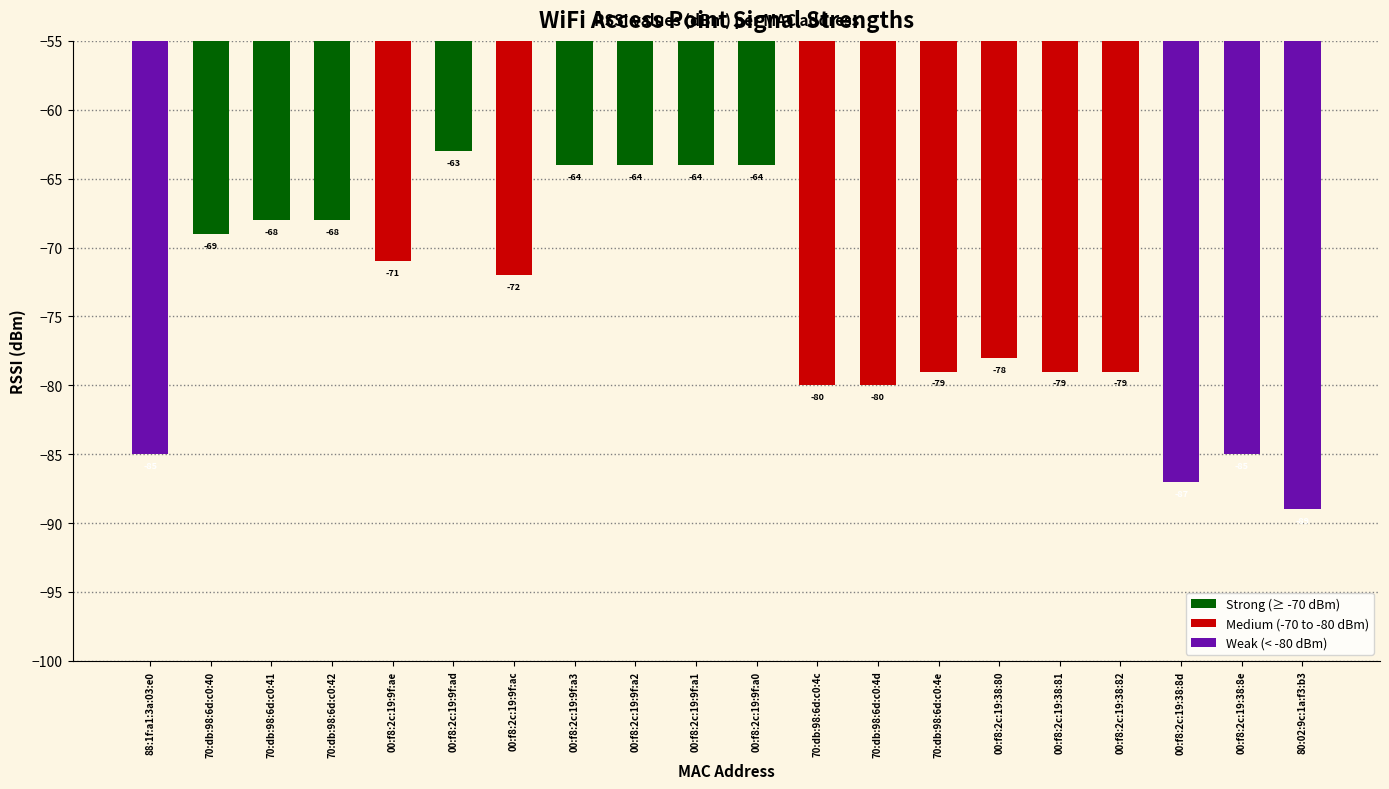

Are the bars horizontal?

No